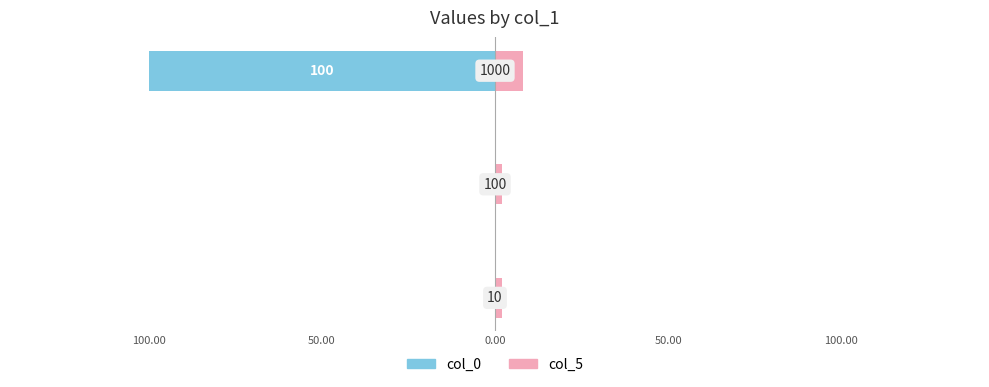

How many groups of bars are there?

3